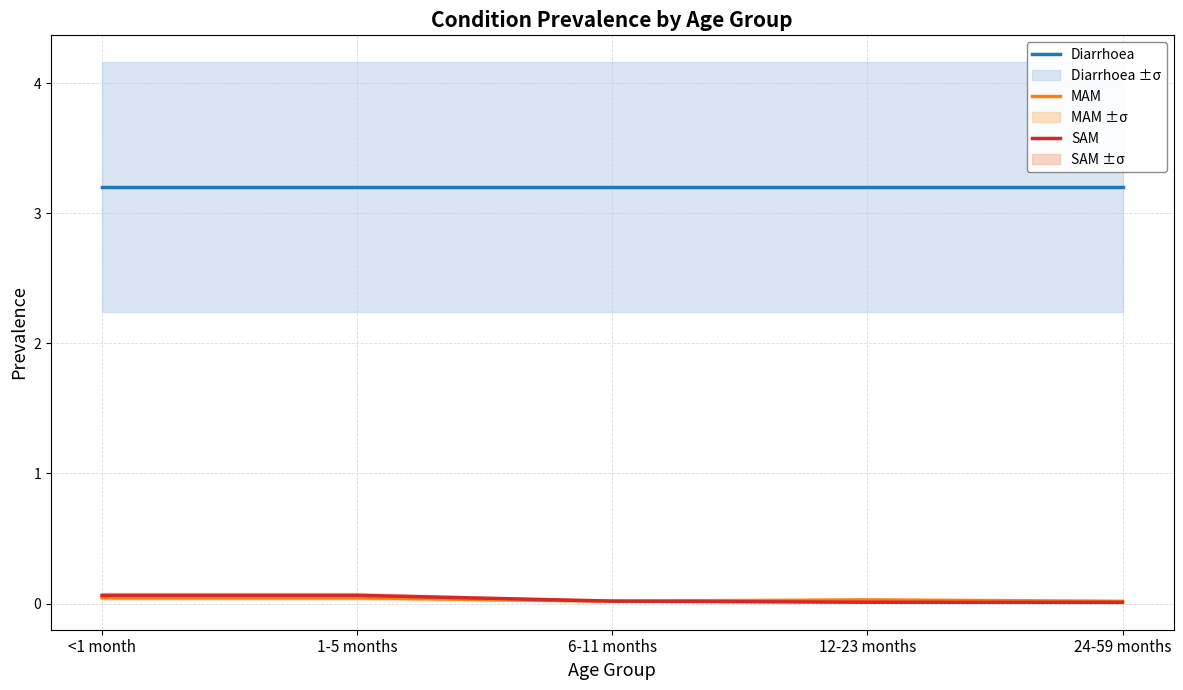

True or false: Diarrhoea has more than 0 points higher than both neighbors.

False